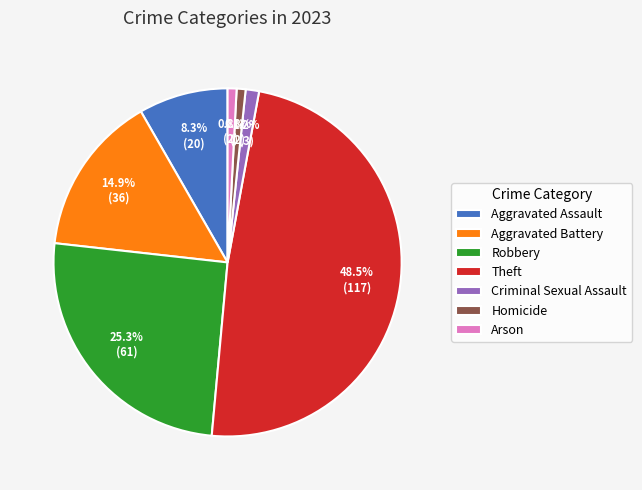

To the nearest percent, what portion does Aggravated Battery represent?

15%